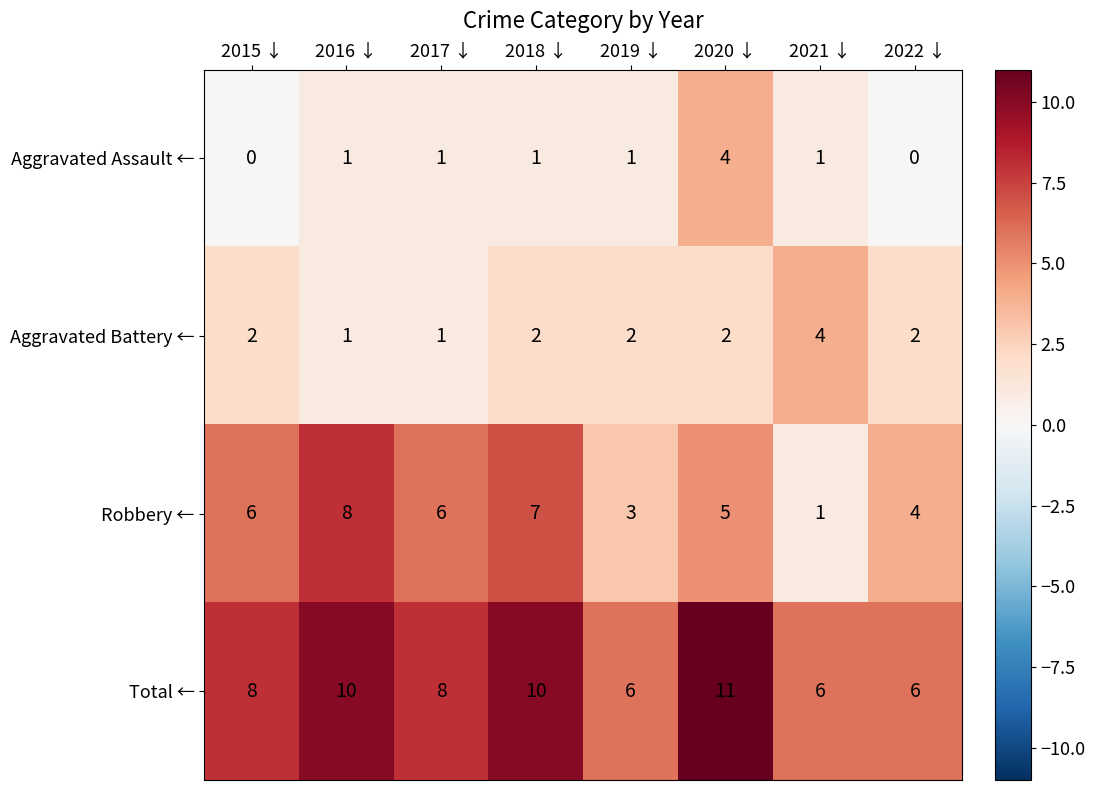

What value does the Robbery ← series have at 2020 ↓?

5